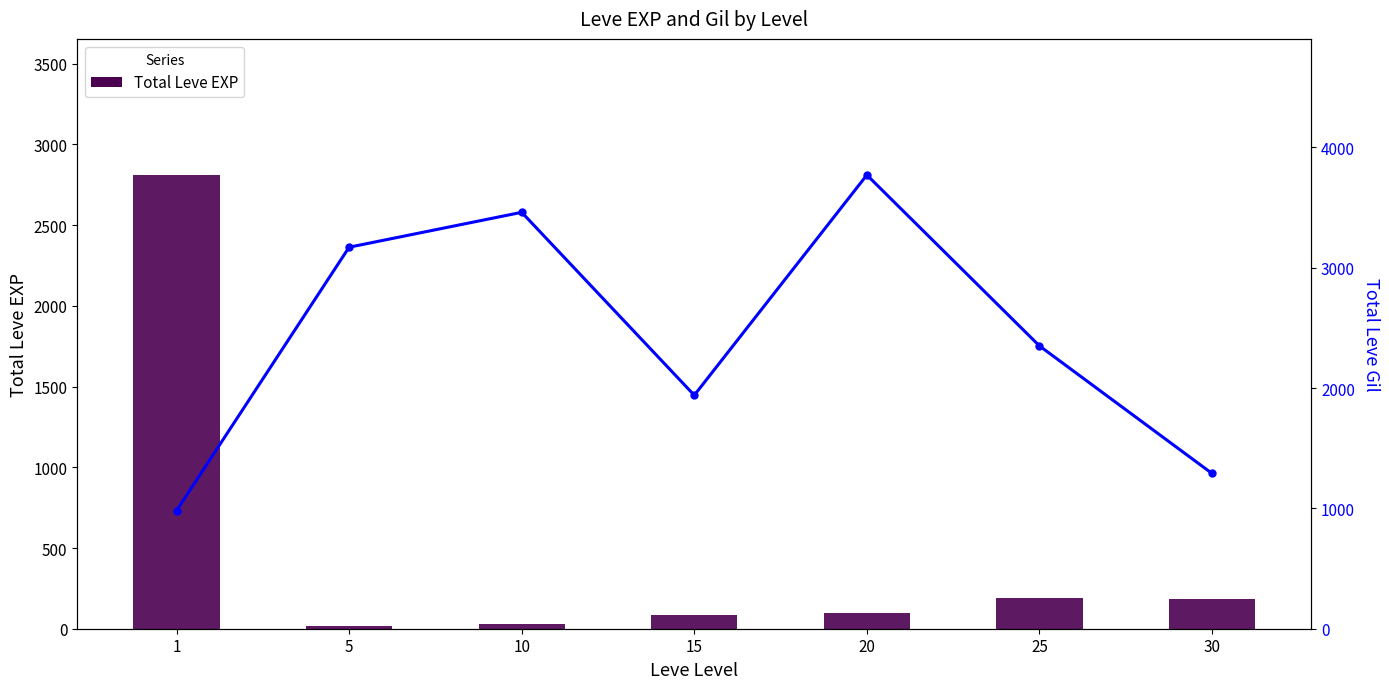

Which series has the widest spread of values?

Total Leve EXP